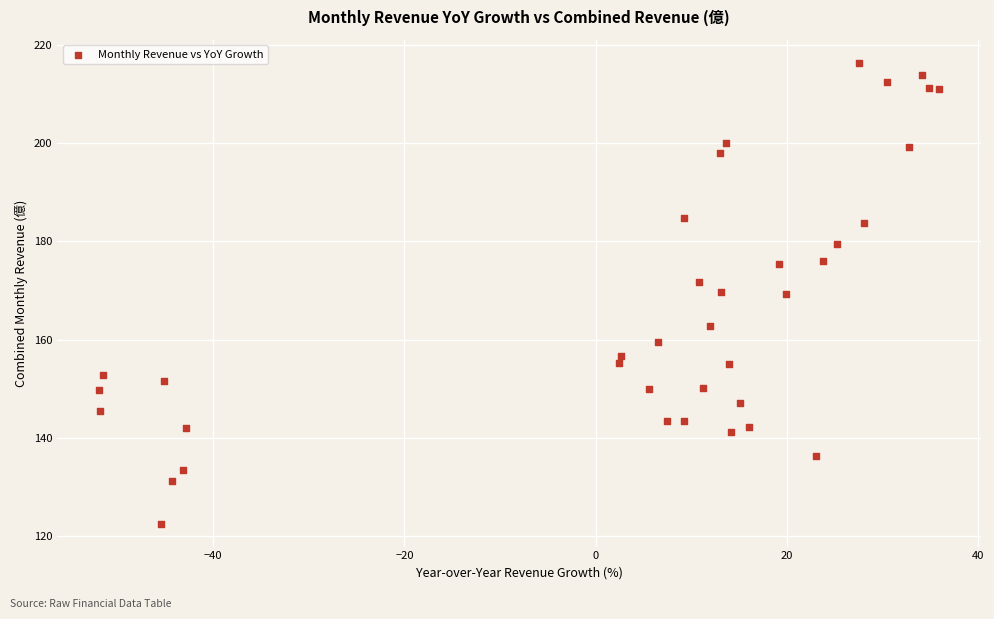

What is the range of Y values (max minus min)?

93.9